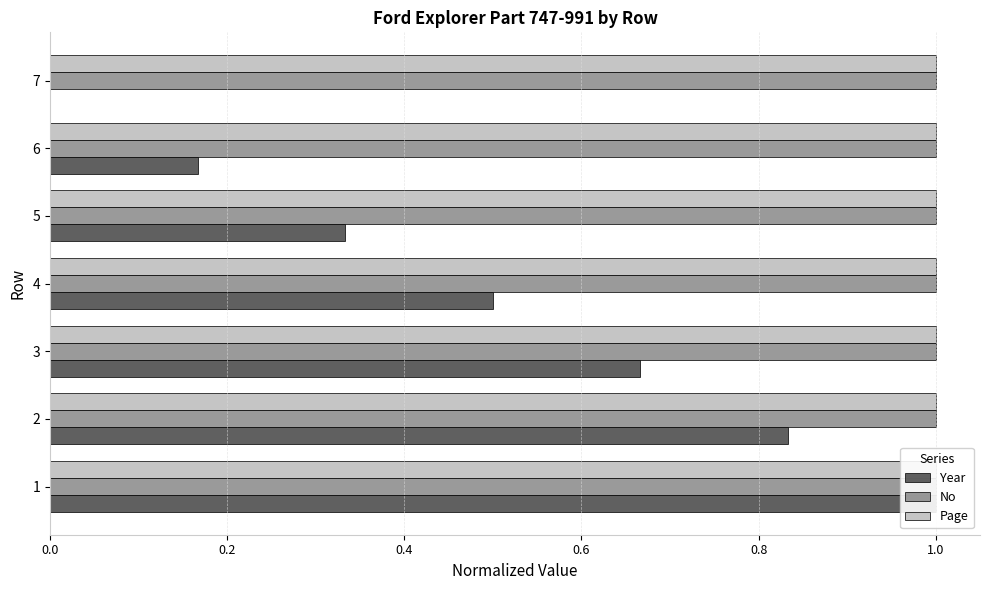

What is the value of the Year bar at the 1st from the left?

1.0